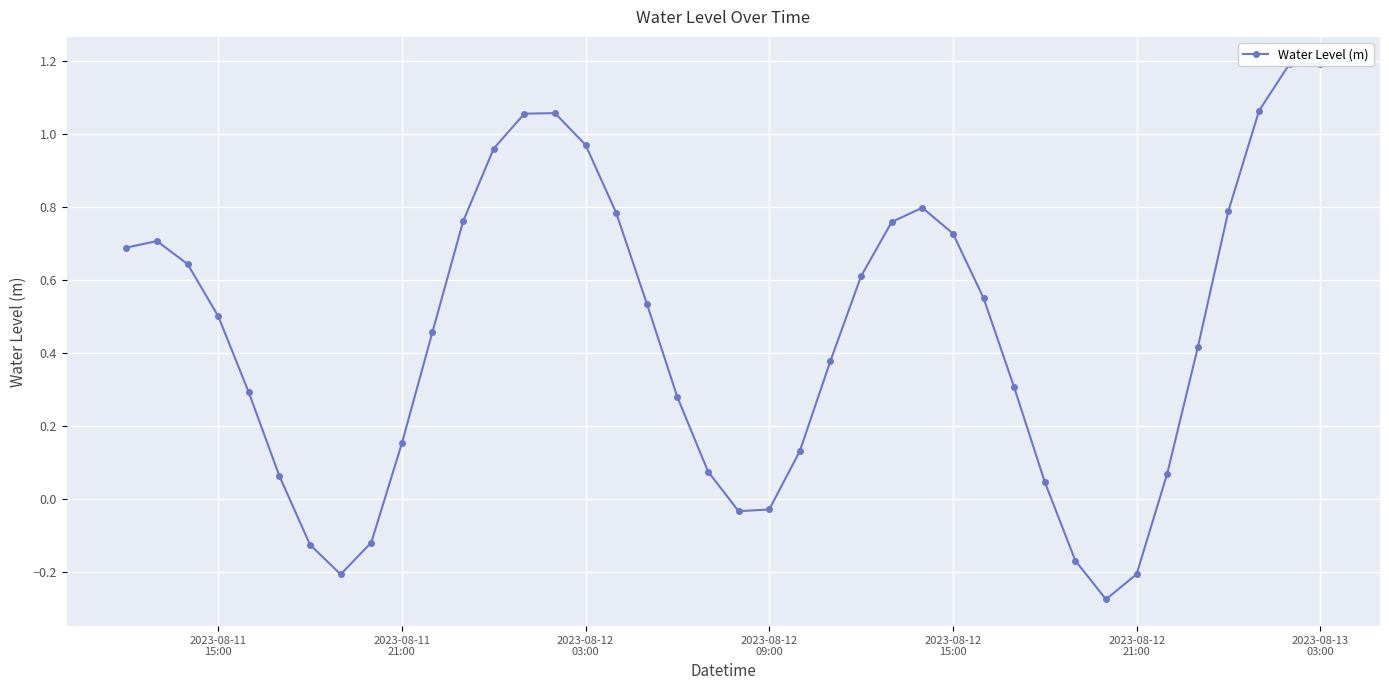

Reading left to right, list all the values displayed in this chart.

0.7	0.7	0.6	0.5	0.3	0.1	-0.1	-0.2	-0.1	0.2	0.5	0.8	1.0	1.1	1.1	1.0	0.8	0.5	0.3	0.1	-0.0	-0.0	0.1	0.4	0.6	0.8	0.8	0.7	0.6	0.3	0.0	-0.2	-0.3	-0.2	0.1	0.4	0.8	1.1	1.2	1.2